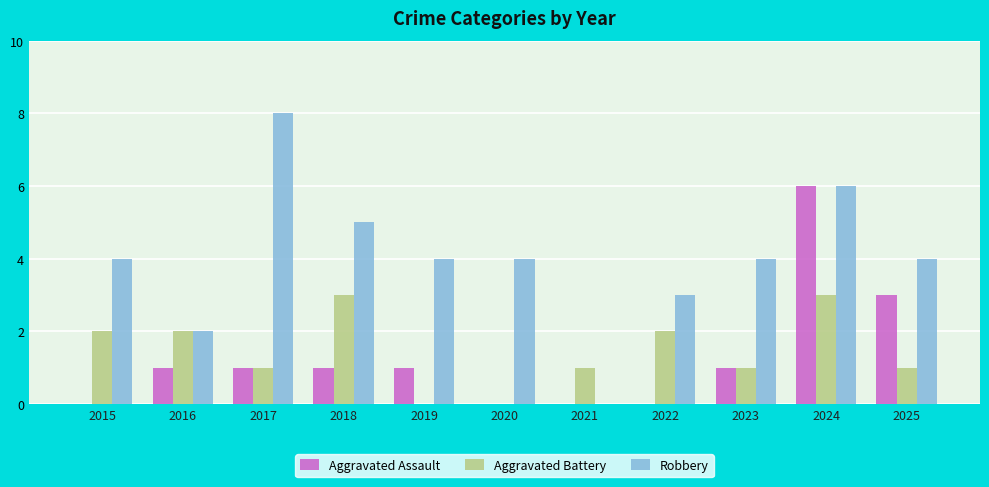

What value does the Aggravated Battery series have at 2024?

3